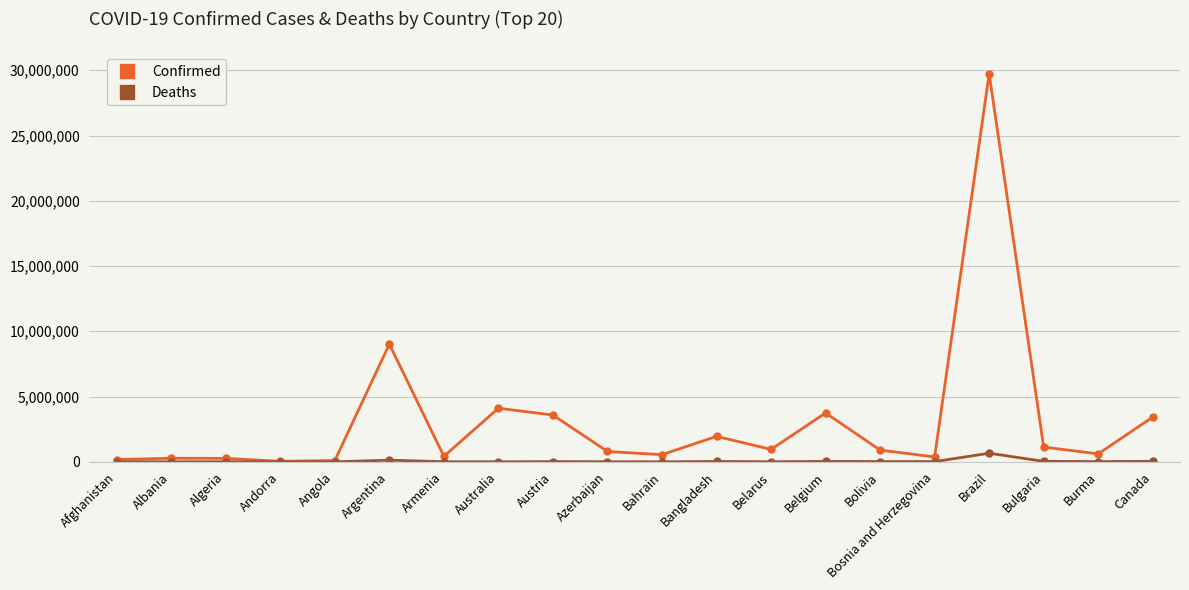

Count the number of data series in this chart.

2